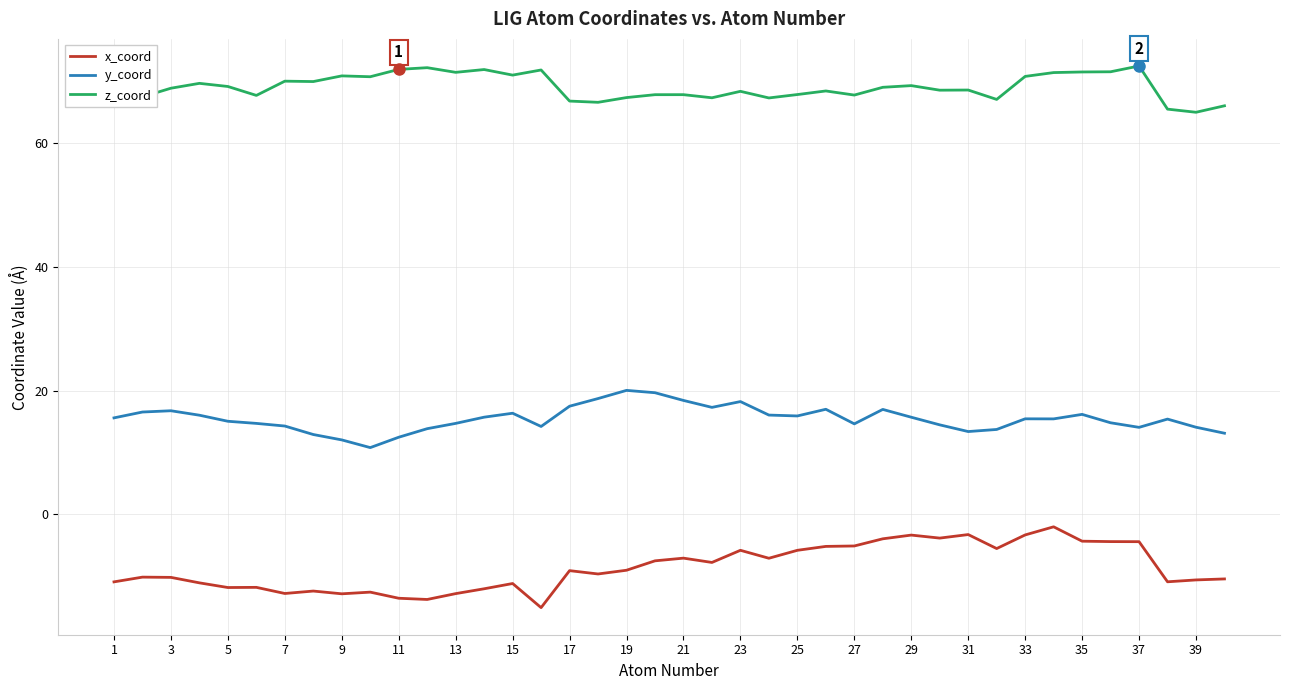

What is the difference between the maximum and minimum values in the x_coord series?

13.1